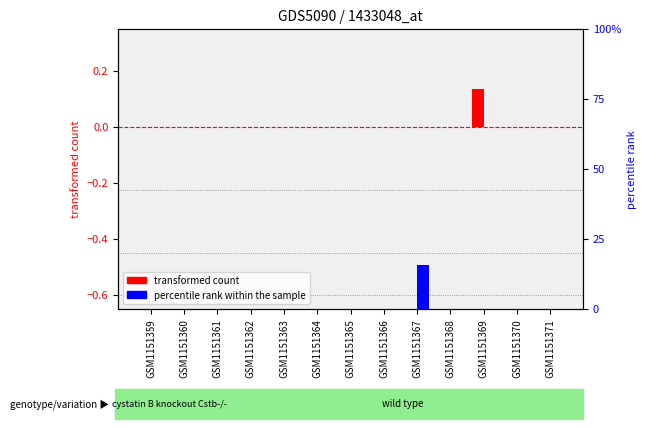

Between GSM1151360 and GSM1151367, which series saw the biggest shift?

percentile rank within the sample